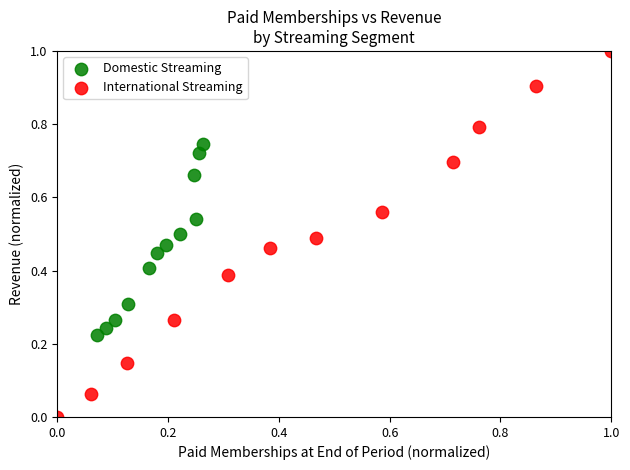

Which series reaches the minimum Y coordinate?

International Streaming